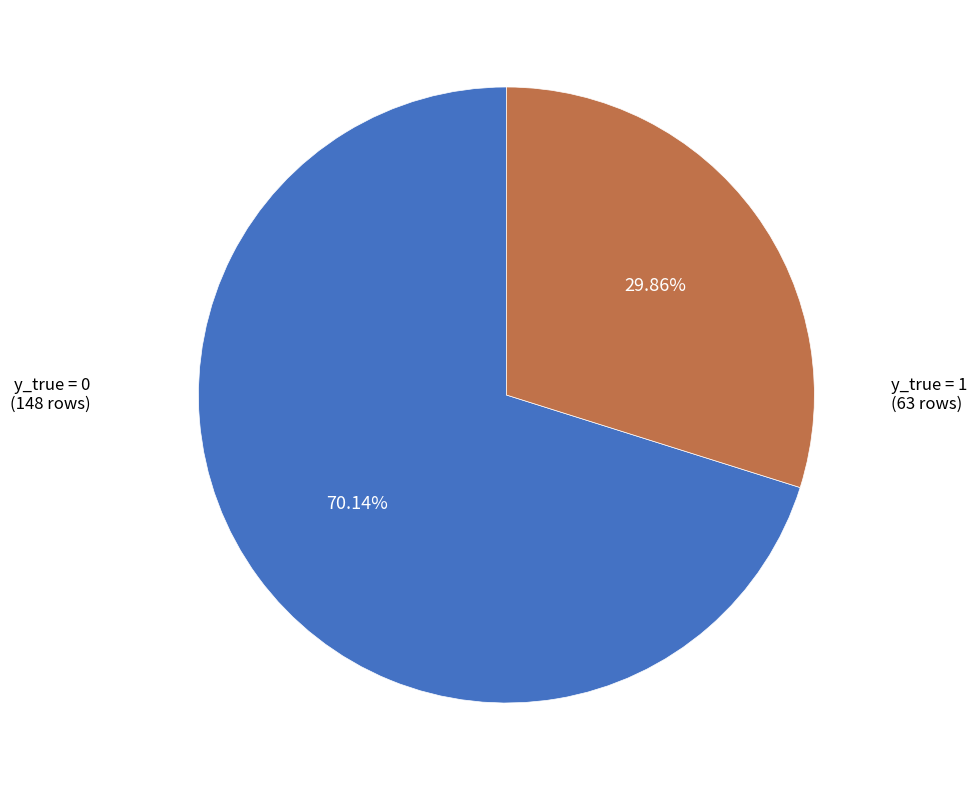

Rank the categories by value from lowest to highest.

1 (y_true=1), 0 (y_true=0)